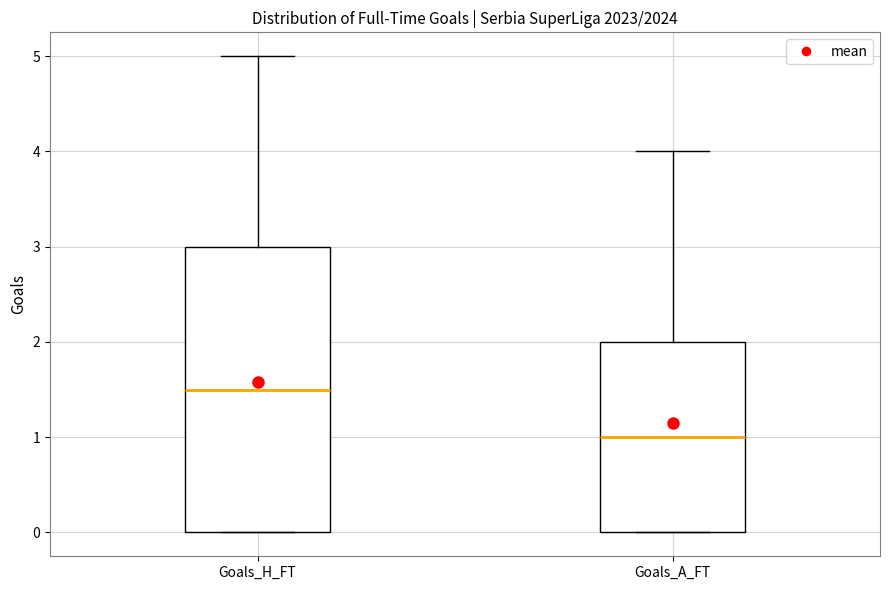

Which box's median line is the highest?

Goals_H_FT